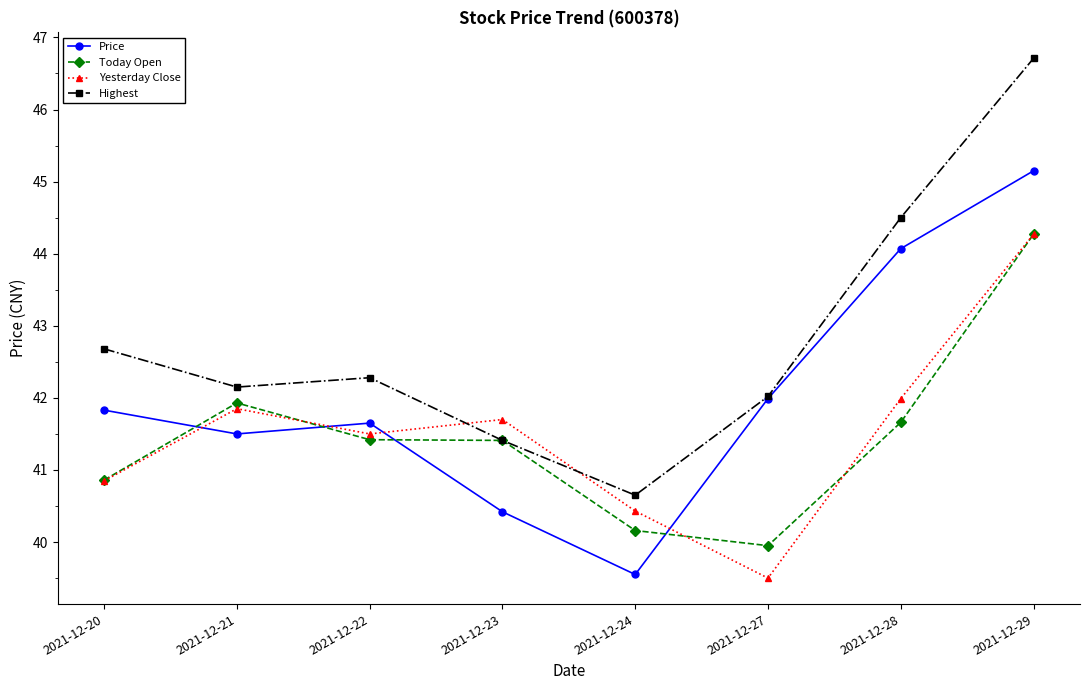

What is the difference between the Highest values at 2021-12-24 and 2021-12-27?

1.4